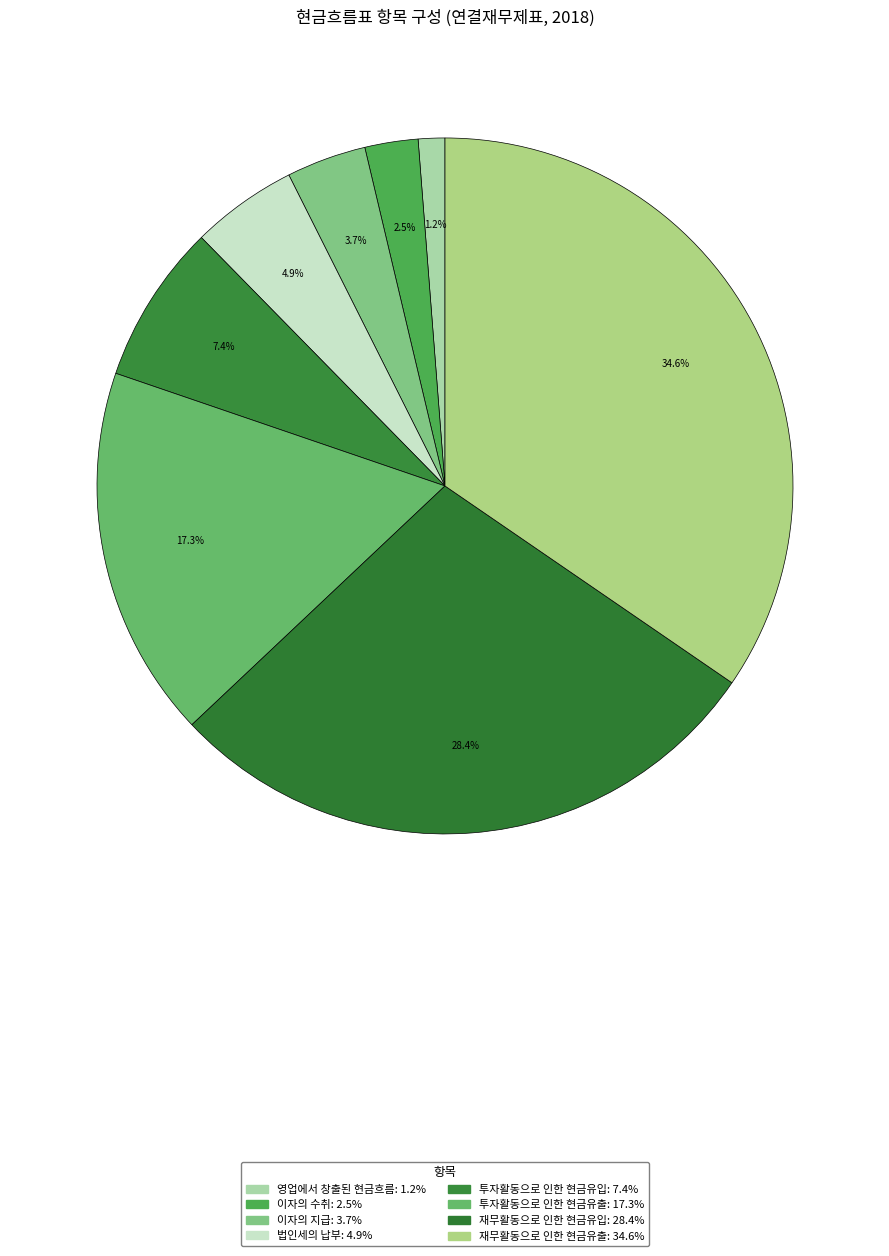

To the nearest percent, what is the difference between the largest and smallest slice percentages?

33%